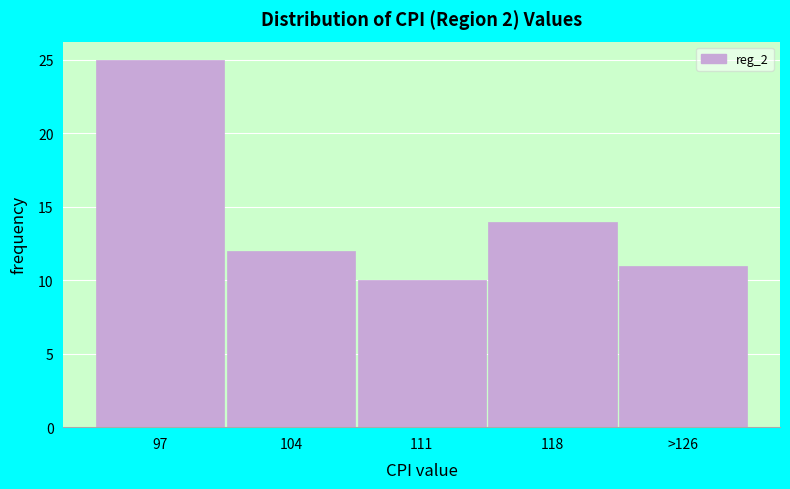

Reading right to left, transcribe all the data shown in this chart.

11	14	10	12	25